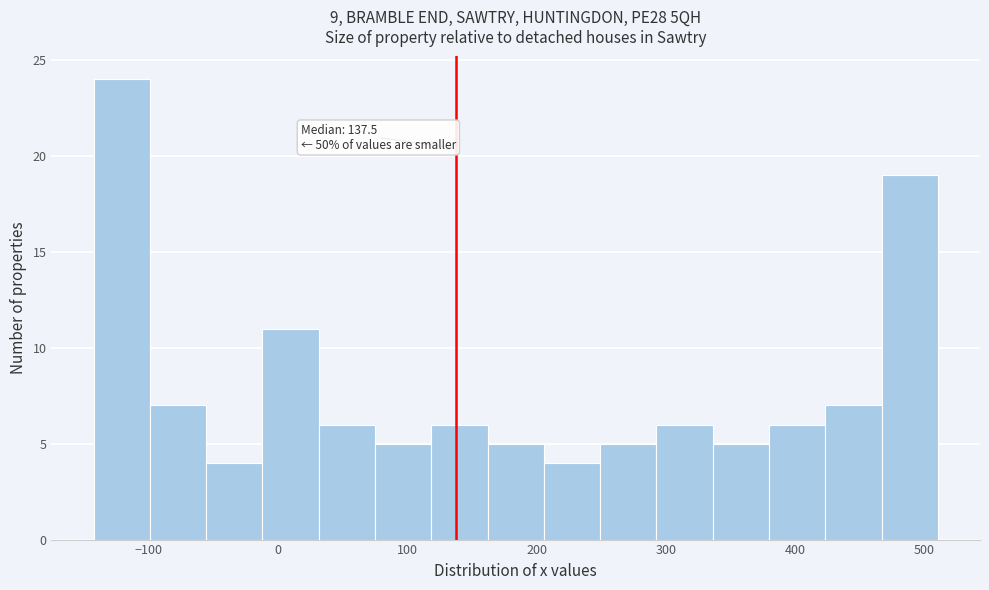

Over which range of the x-axis is the bar tallest?

-140 to -100